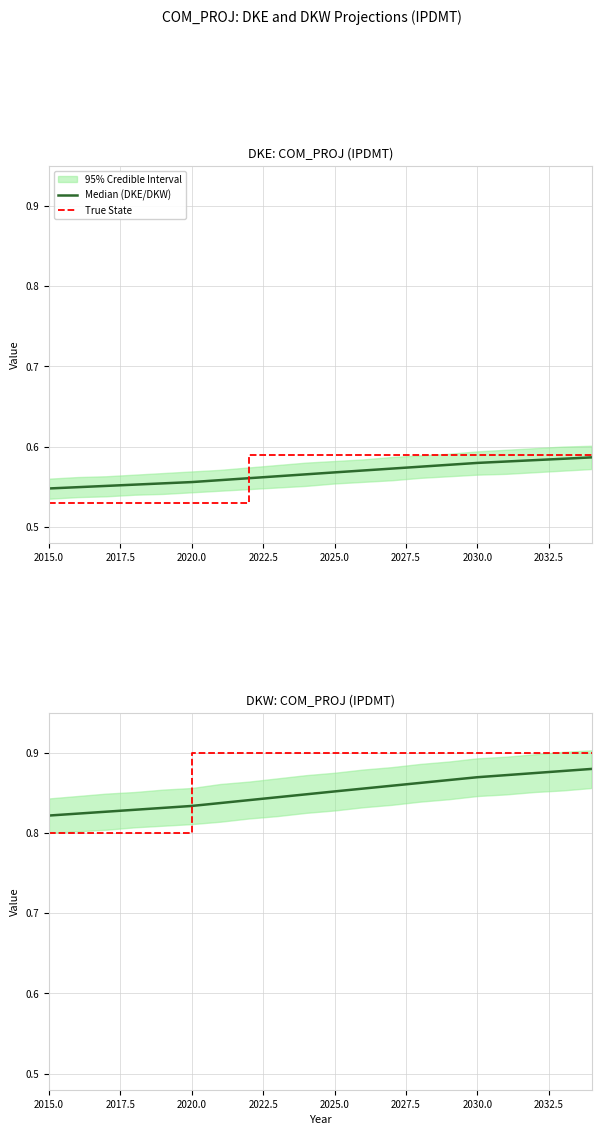

What is the average value of the DKE series?

0.6